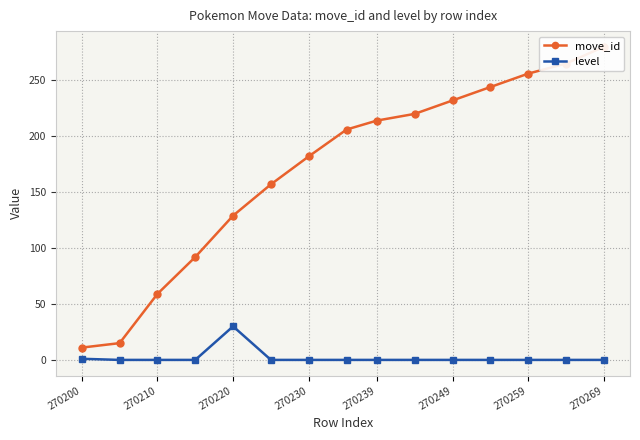

How many distinct data groups are displayed?

2